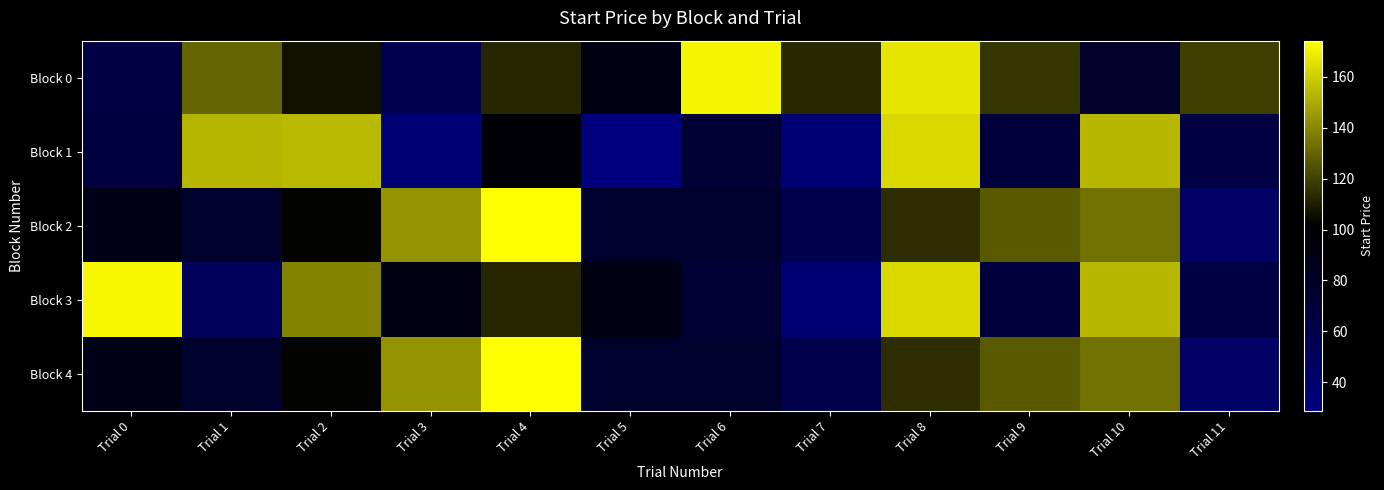

Count the number of data series in this chart.

5